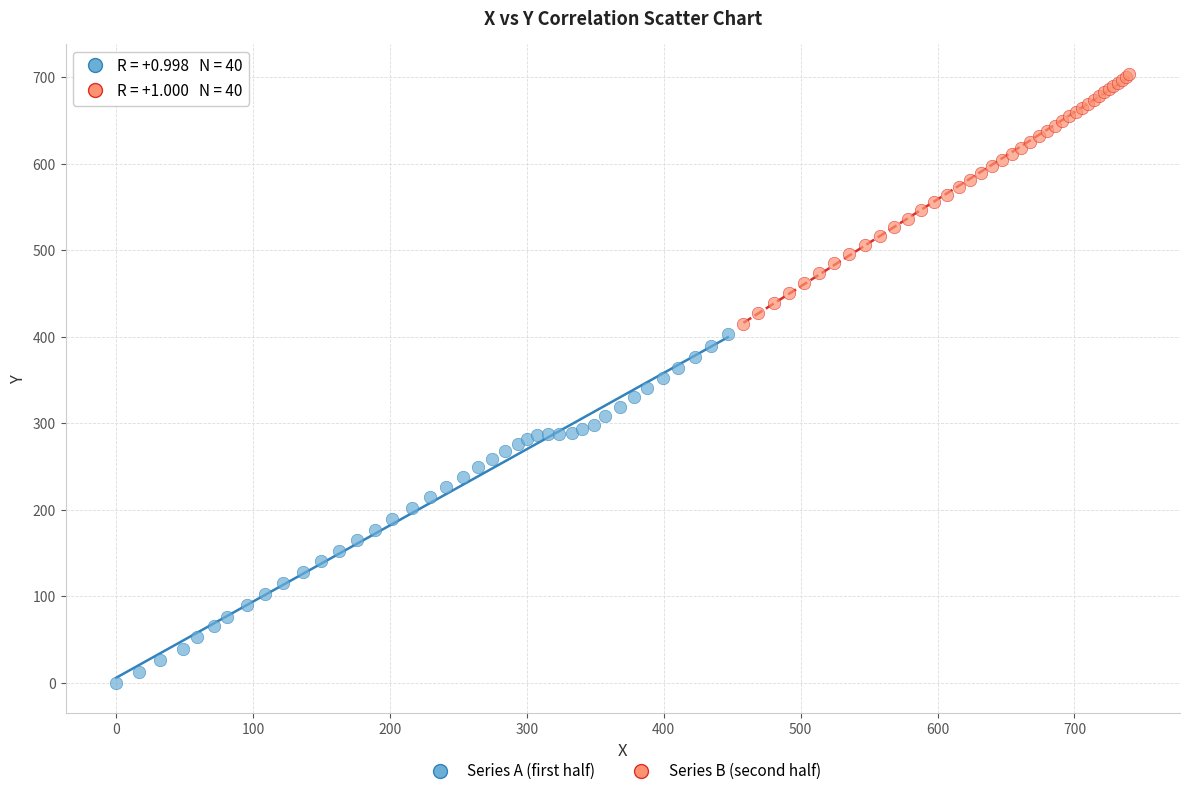

Which series reaches the maximum Y coordinate?

Series B (second half)